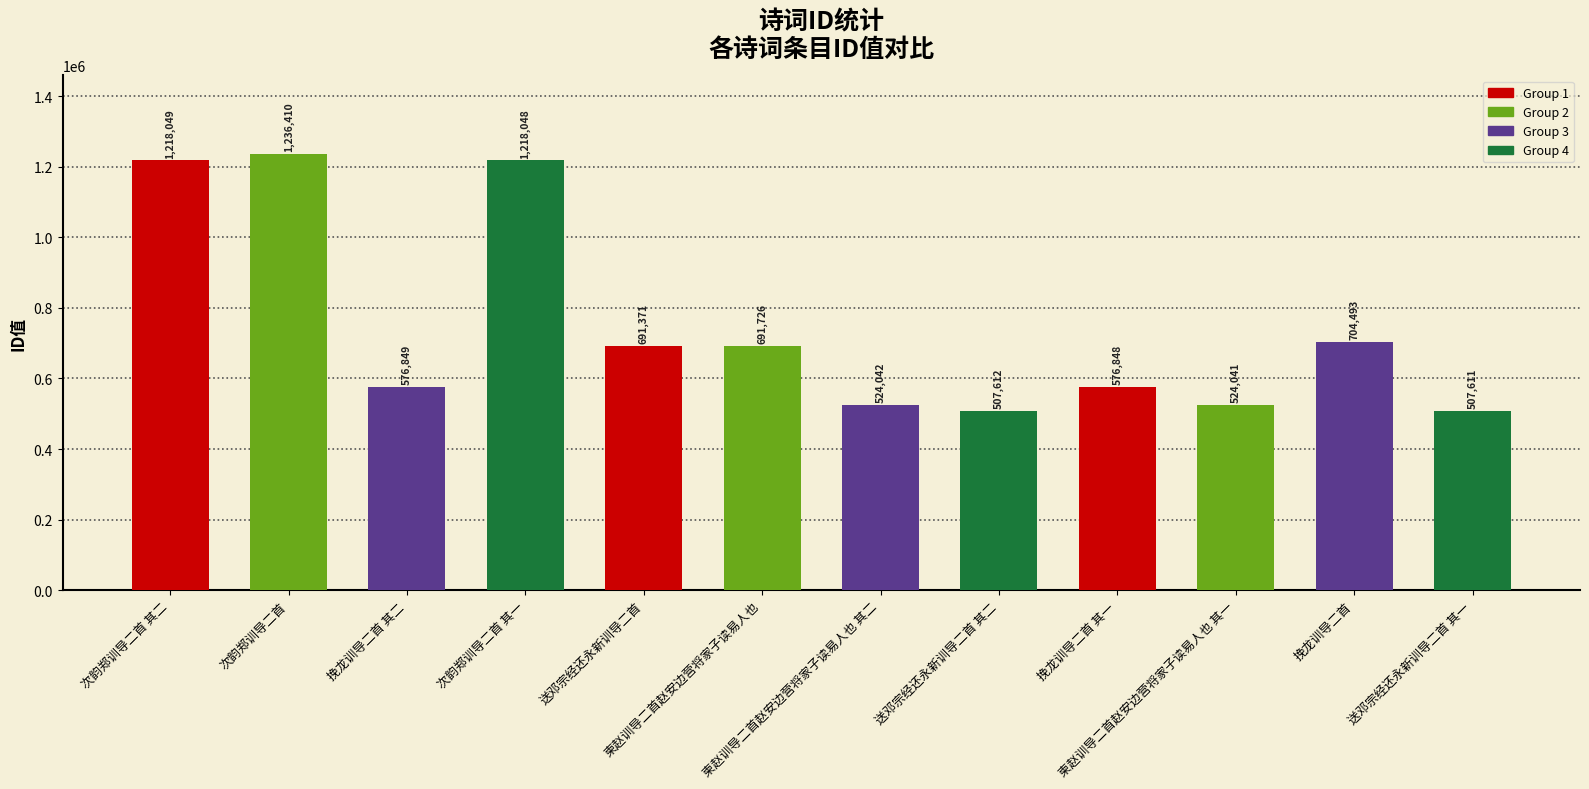

Does the chart contain any negative values?

No